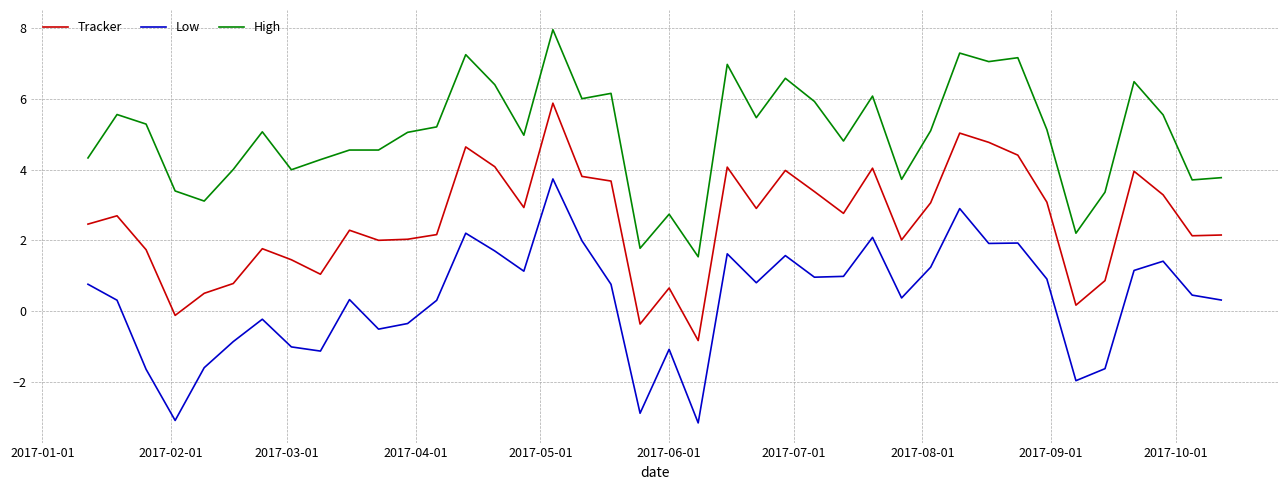

Which series has the largest total across all categories?

High